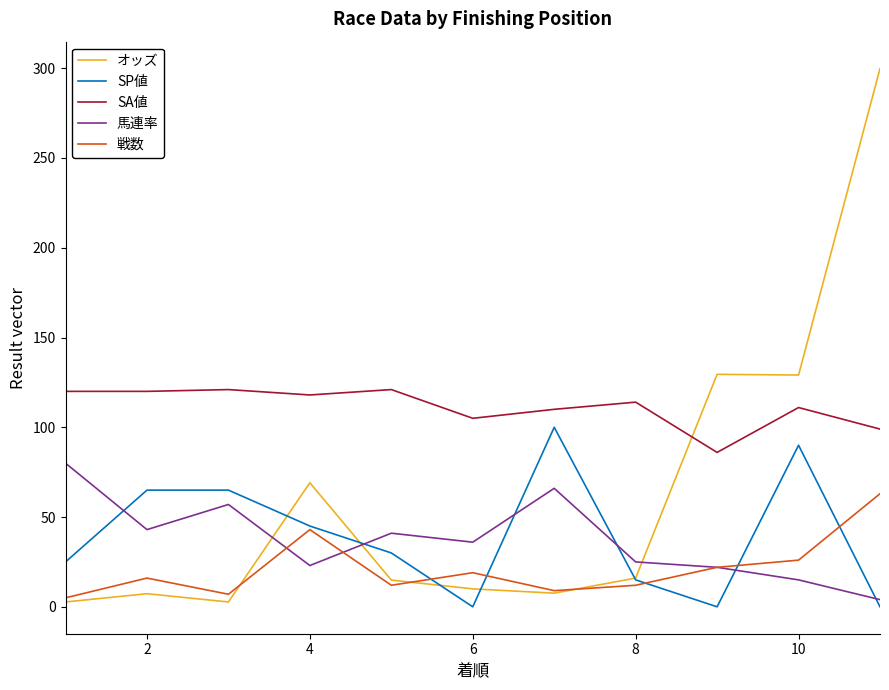

What is the maximum value shown in the chart?

299.8